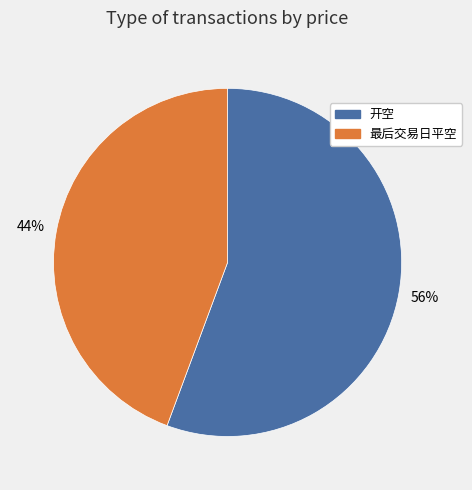

Count the number of slices in the pie.

2